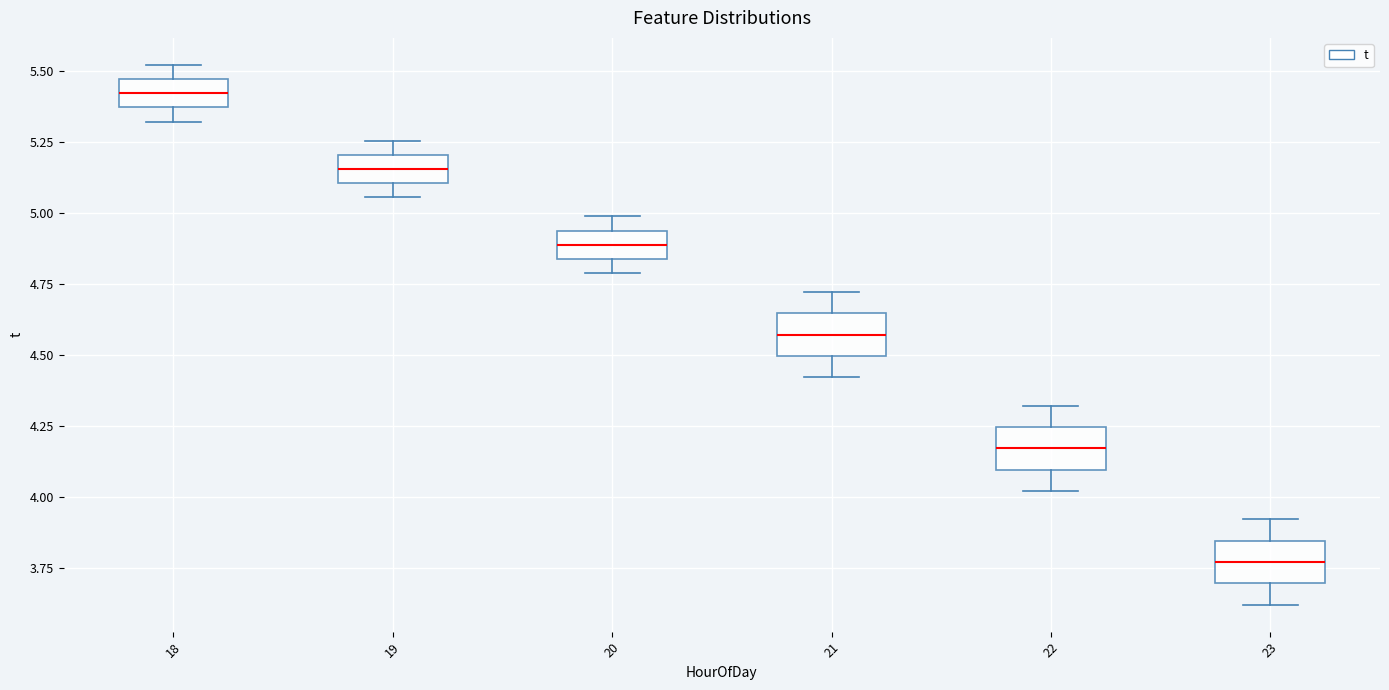

Where does the lower whisker of the box at x = 18 end on the y-axis? The values are not printed on the chart, so give them approximately, as read against the axis.

5.30